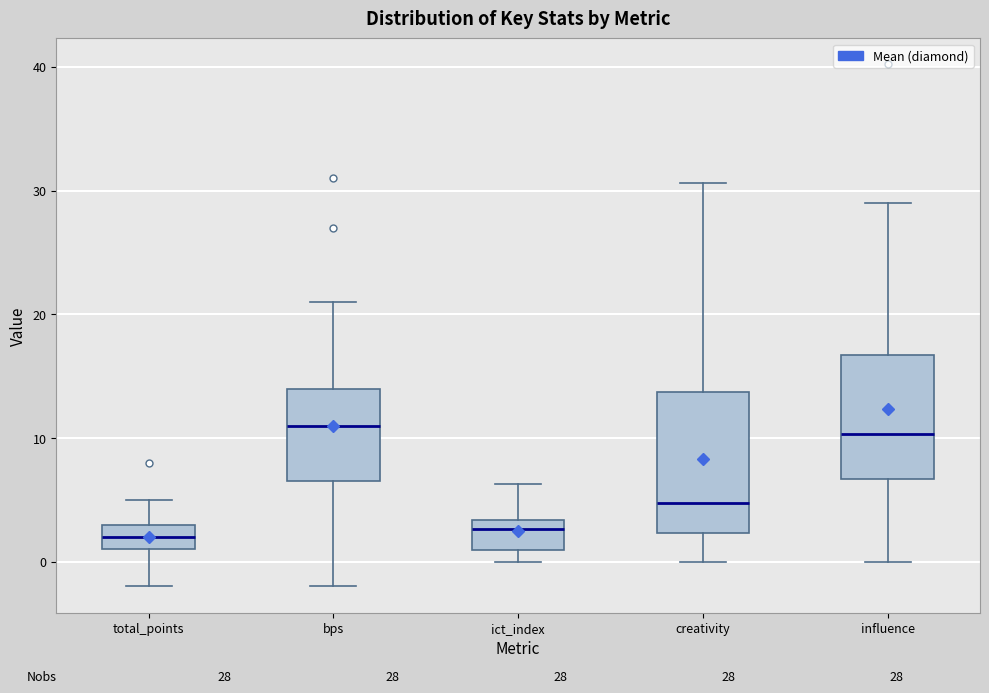

Which box is the tallest, from its lower edge to its upper edge?

creativity